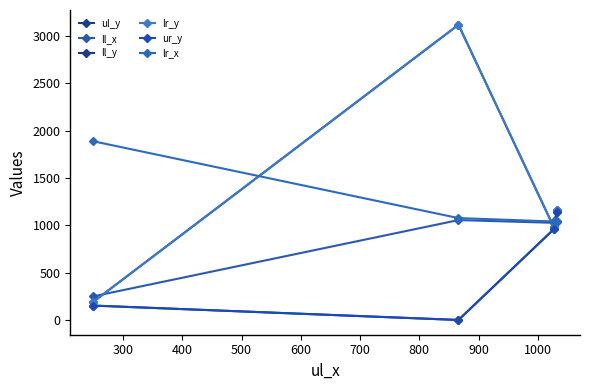

List the series in order of their peak value, lowest first.

ll_x, ul_y, ur_y, lr_x, ll_y, lr_y